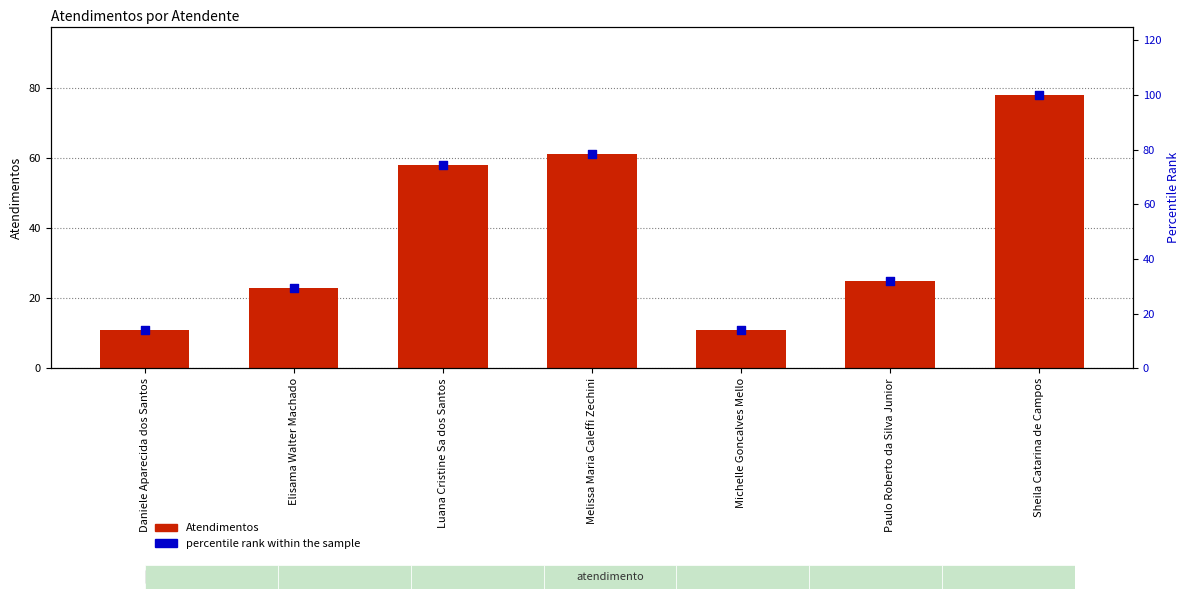

What is the total value across all series at Daniele Aparecida dos Santos?

25.1